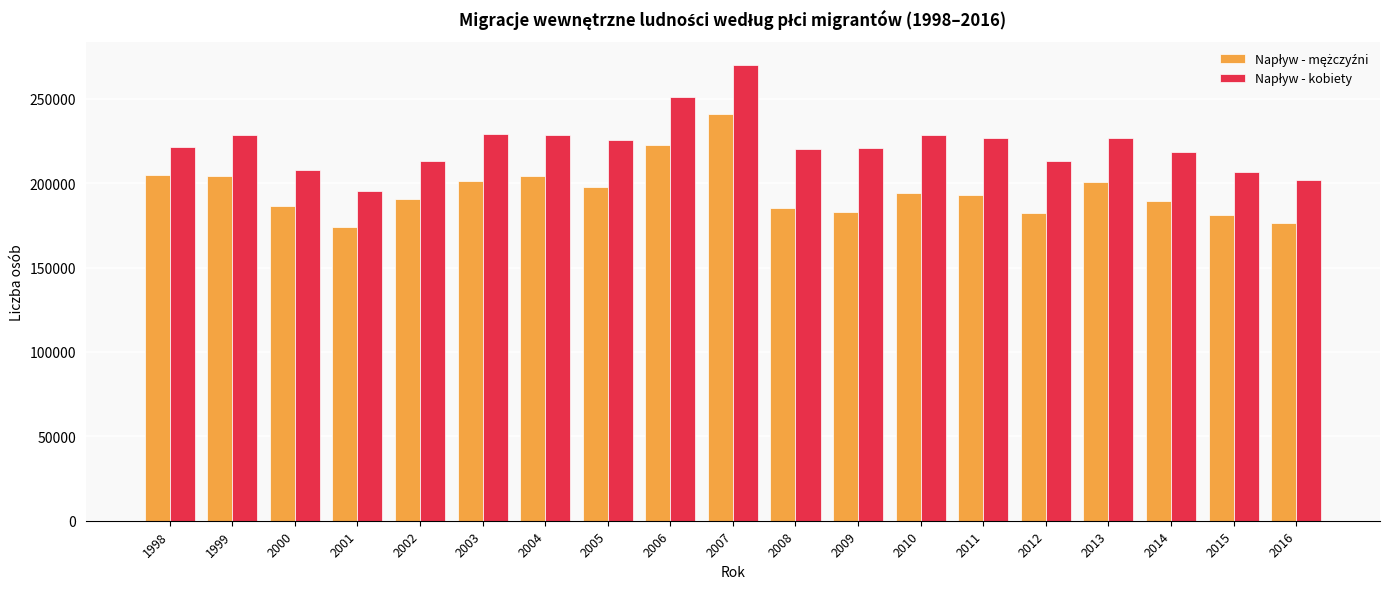

What is the smallest value displayed?

174165